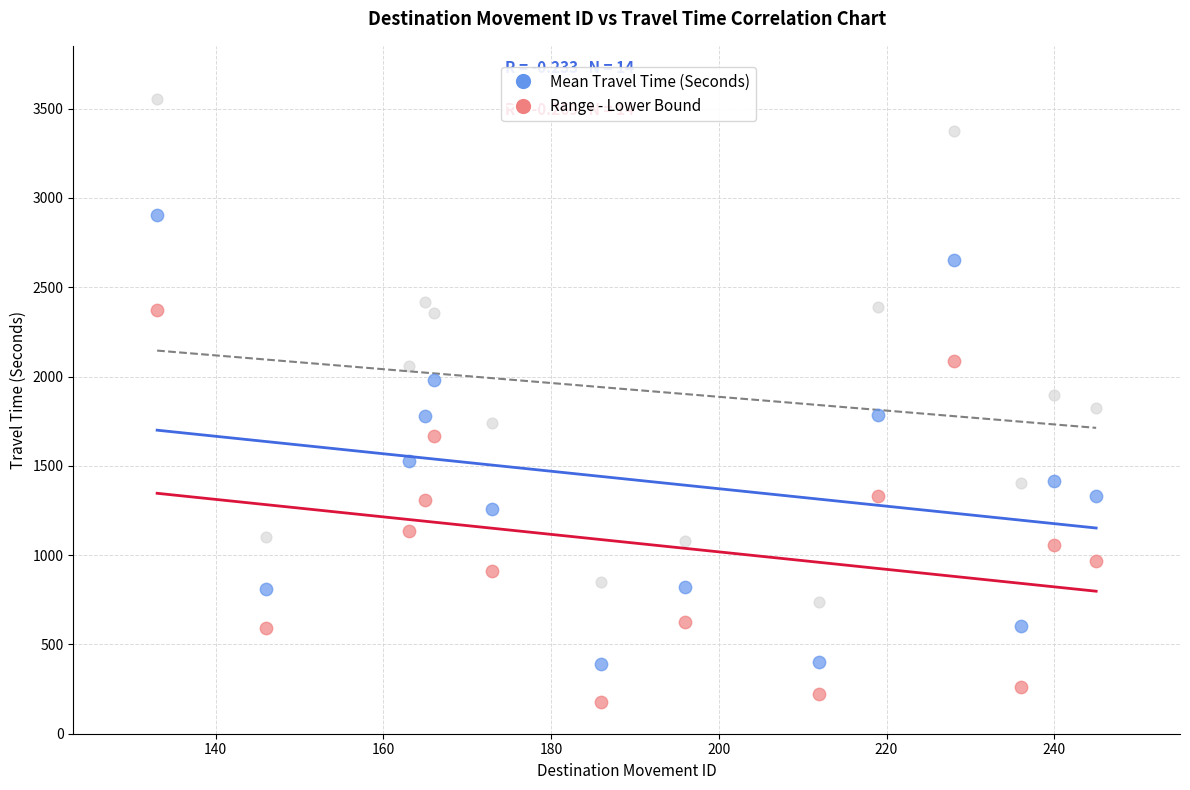

Across all data points, what is the range of X values (max minus min)?

112